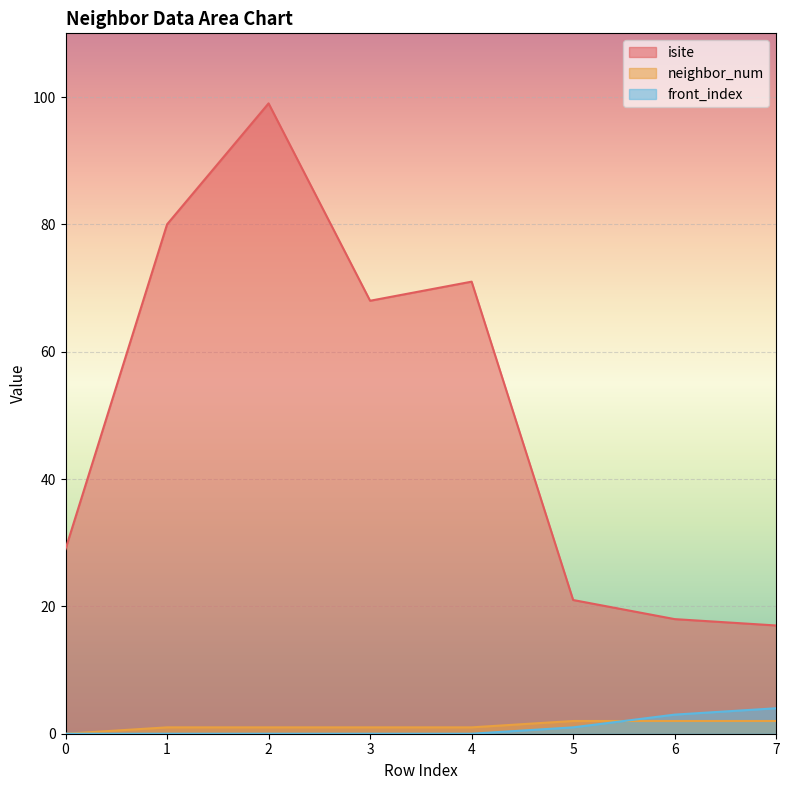

The front_index series shows 4 at 6. True or false?

False